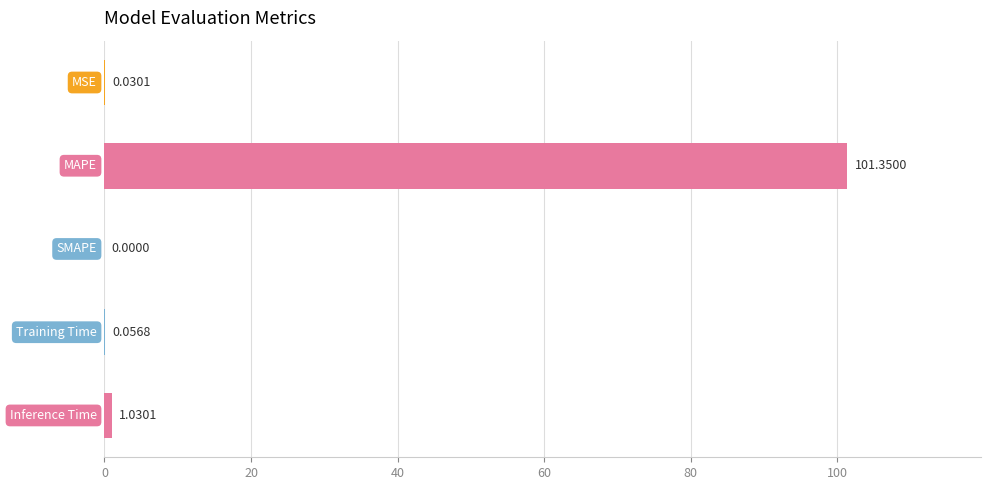

What is the sum of all values?

102.5